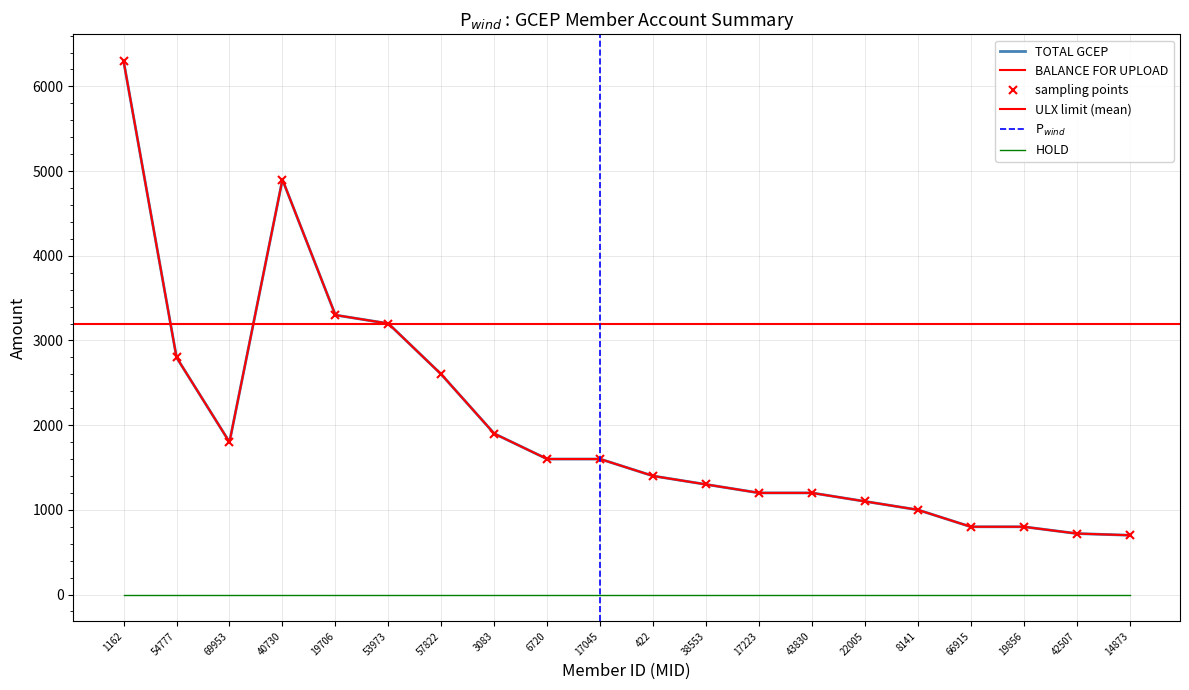

What is the minimum value shown in the chart?

700